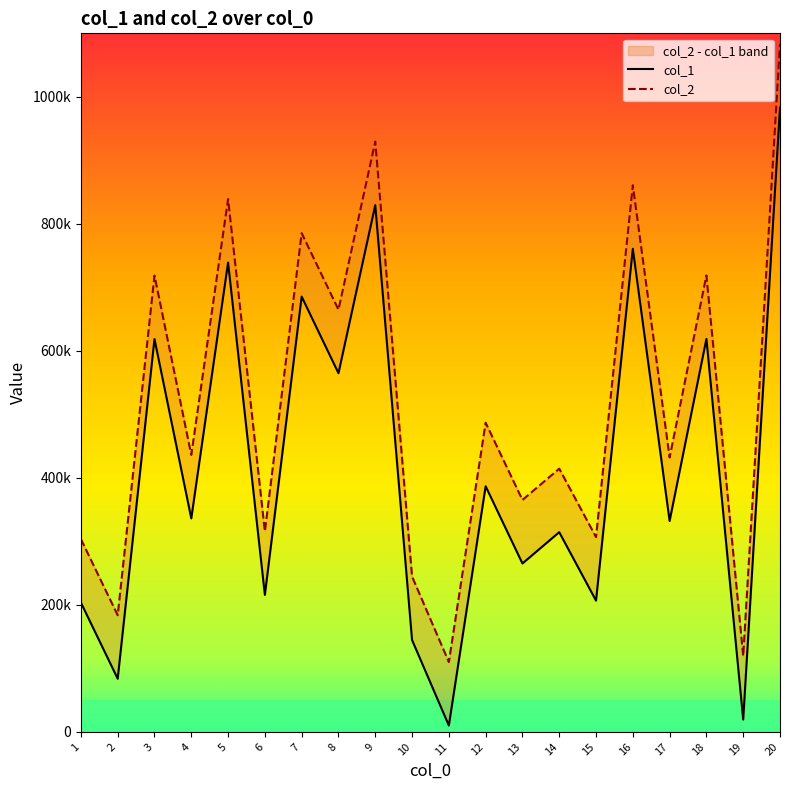

Reading right to left, list all the values displayed in this chart.

col_1: 982980	19413	618776	332199	760743	206708	314491	265214	386789	10052	144675	829472	564836	685397	215723	739010	336176	618564	83737	203582
col_2: 1082980	119413	718776	432199	860743	306708	414491	365214	486789	110052	244675	929472	664836	785397	315723	839010	436176	718564	183737	303582